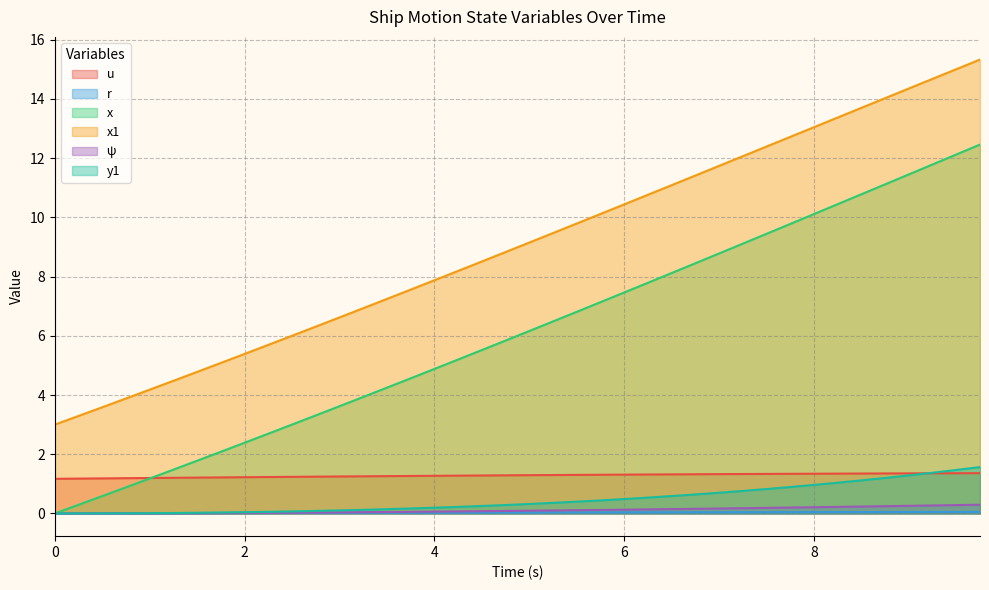

Does the chart display data point markers on the line(s)?

No